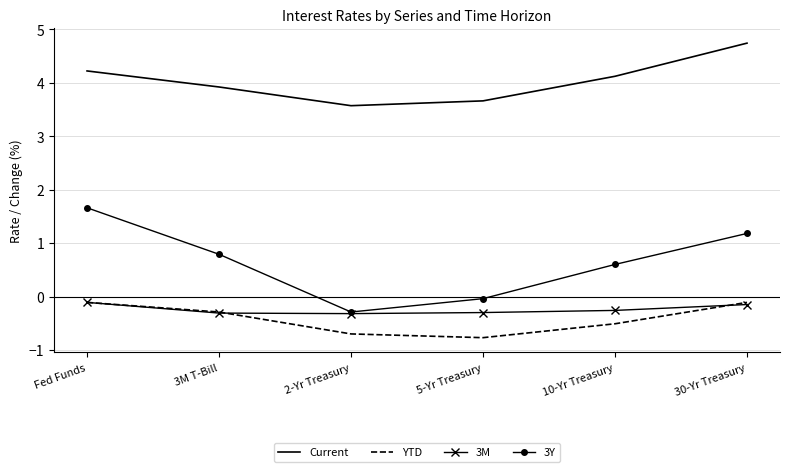

Is it true that YTD equals -0.3 at 10-Yr Treasury?

False